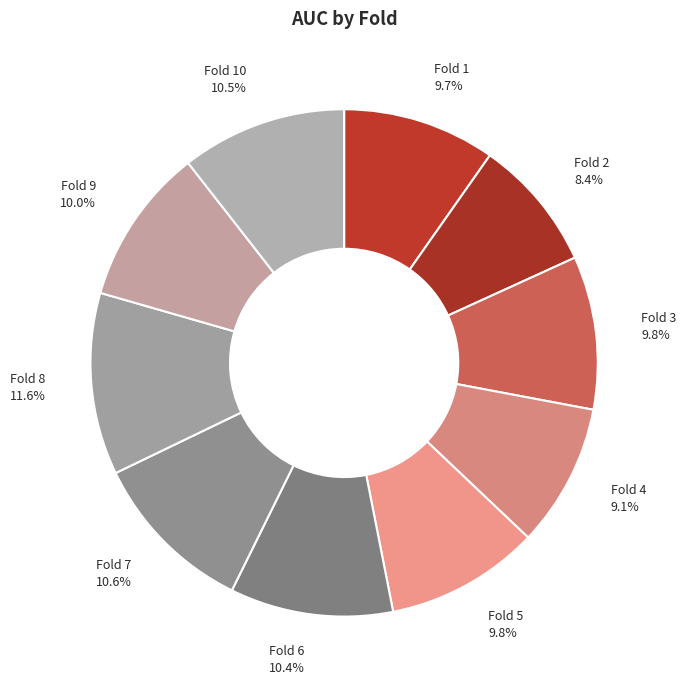

Which has a higher value, Fold 6 or Fold 1?

Fold 6